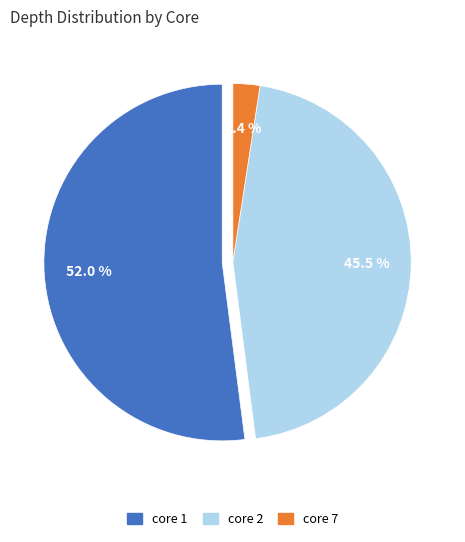

To the nearest percent, what percentage of the pie is core 1?

52%